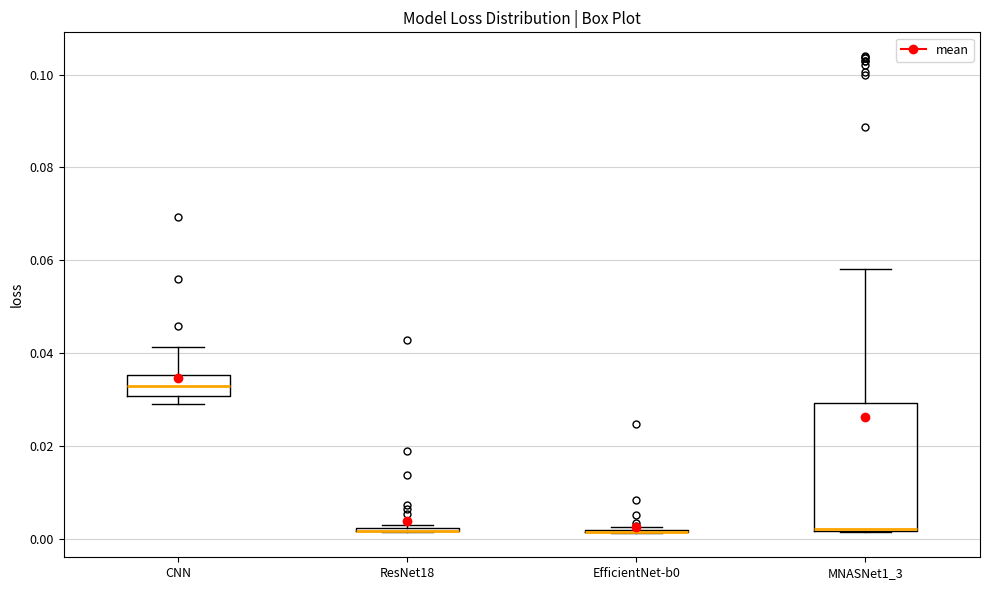

Which box is the tallest, from its lower edge to its upper edge?

MNASNet1_3